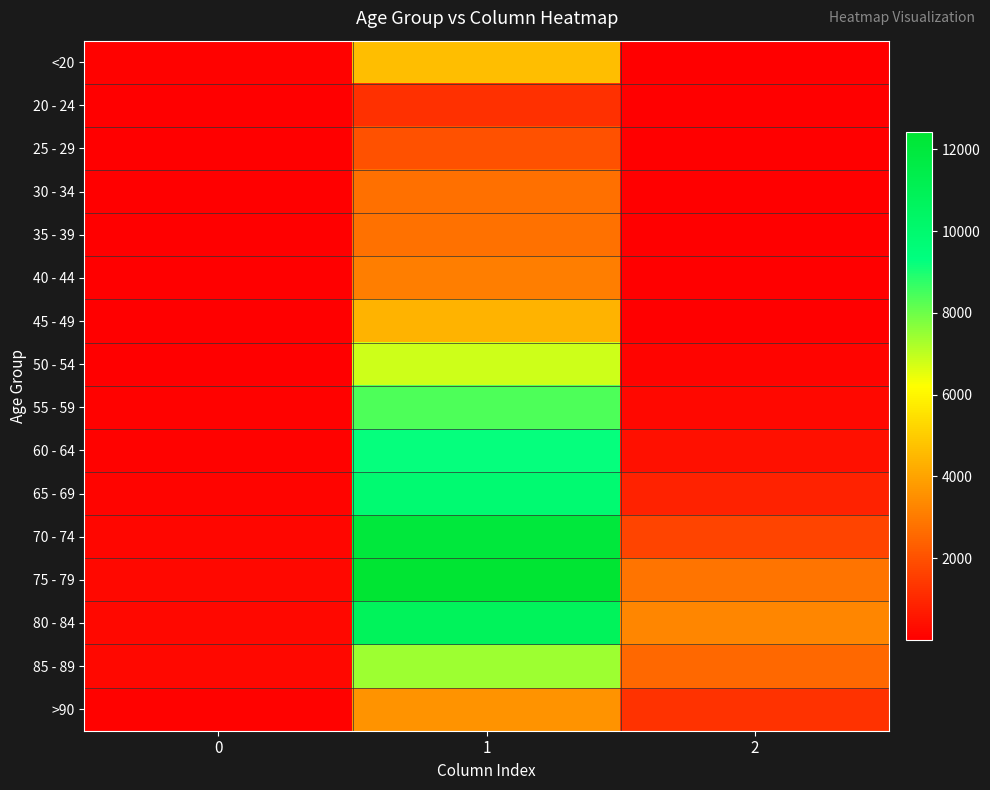

Reading left to right, extract all data points from this chart.

<20: 0=77	1=4641	2=18
20 - 24: 0=5	1=1191	2=4
25 - 29: 0=14	1=2038	2=3
30 - 34: 0=27	1=2765	2=17
35 - 39: 0=17	1=2814	2=18
40 - 44: 0=20	1=3078	2=24
45 - 49: 0=23	1=4396	2=47
50 - 54: 0=39	1=6803	2=126
55 - 59: 0=59	1=8400	2=227
60 - 64: 0=84	1=9236	2=426
65 - 69: 0=137	1=9883	2=850
70 - 74: 0=153	1=12018	2=1690
75 - 79: 0=220	1=12434	2=2848
80 - 84: 0=209	1=10764	2=3273
85 - 89: 0=206	1=7417	2=2548
>90: 0=93	1=3604	2=1224